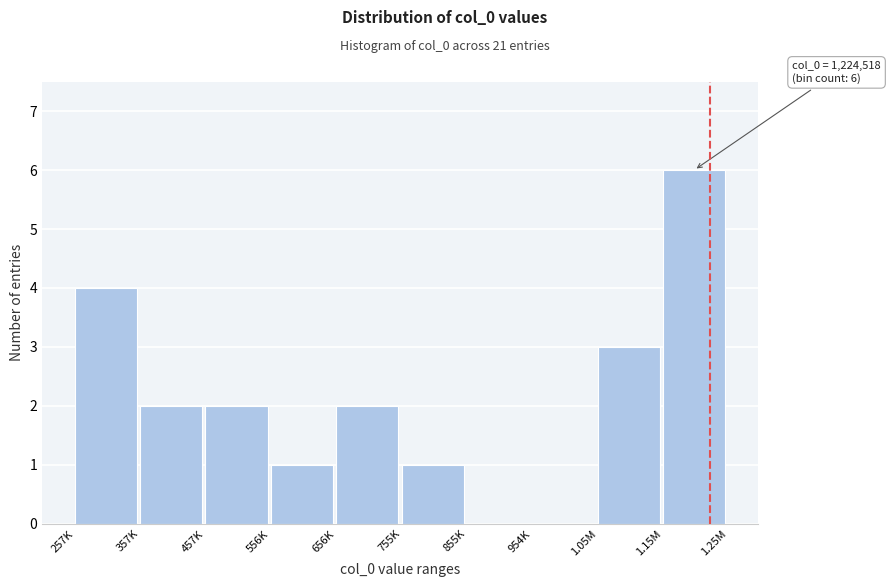

Reading left to right, transcribe all the data shown in this chart.

257K=4	357K=2	457K=2	556K=1	656K=2	755K=1	855K=0	954K=0	1.05M=3	1.15M=6